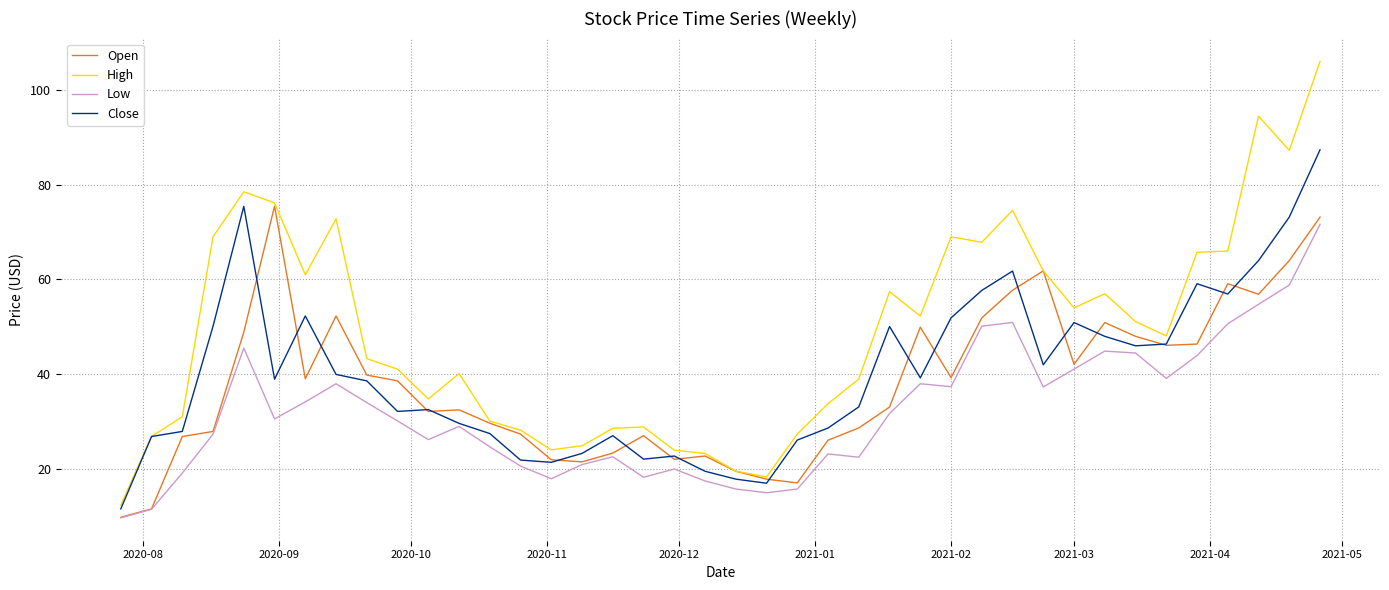

What is the lowest value of the Open series?

9.8